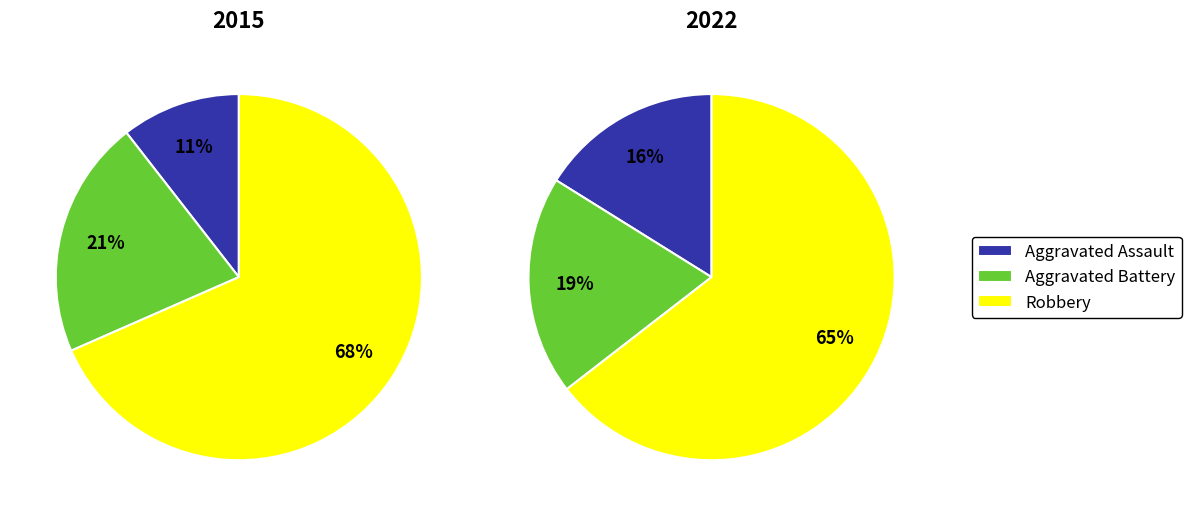

Does Aggravated Battery account for over 50% of the chart?

No